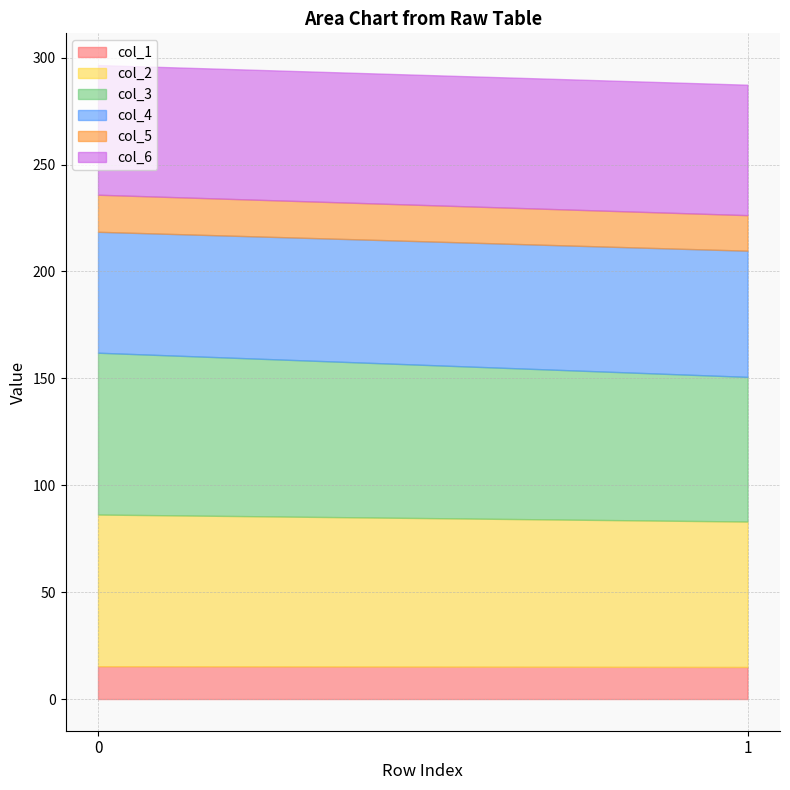

Reading right to left, what are all the values shown in this chart?

col_1: 15.0	15.3
col_2: 68.0	70.9
col_3: 67.7	75.7
col_4: 59.0	56.6
col_5: 16.6	17.3
col_6: 61.0	60.7